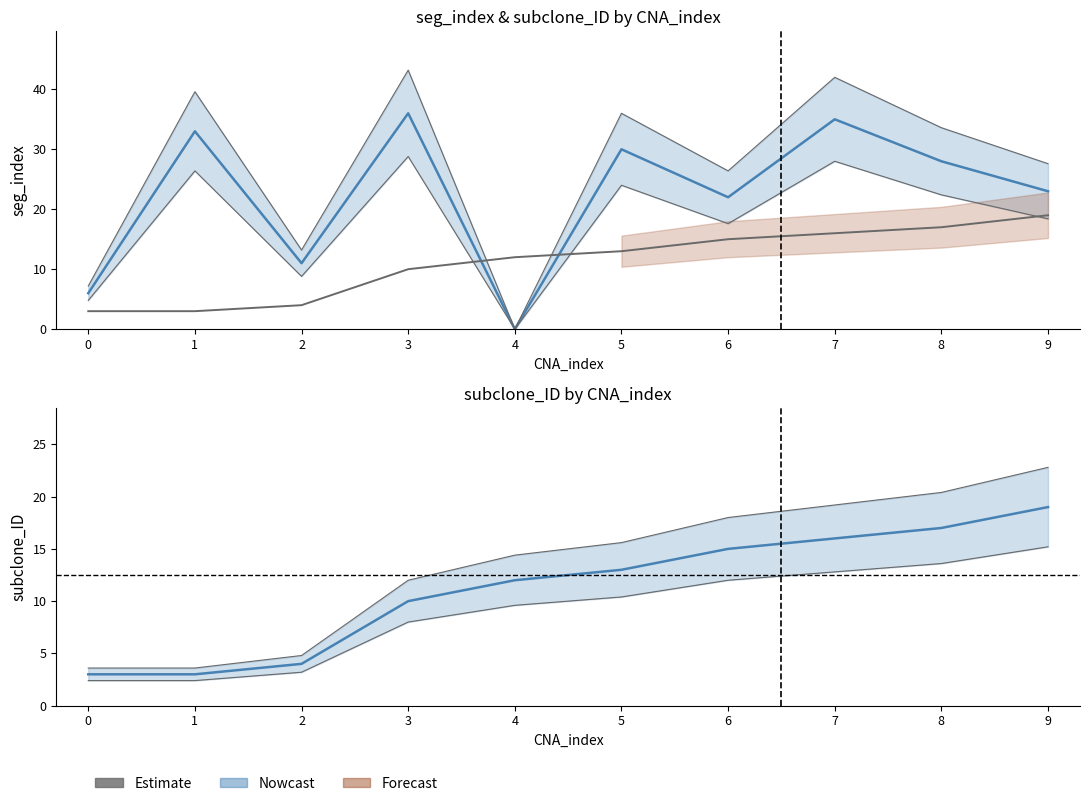

Reading right to left, transcribe all the data shown in this chart.

seg_index: 23	28	35	22	30	0	36	11	33	6
subclone_ID: 19	17	16	15	13	12	10	4	3	3